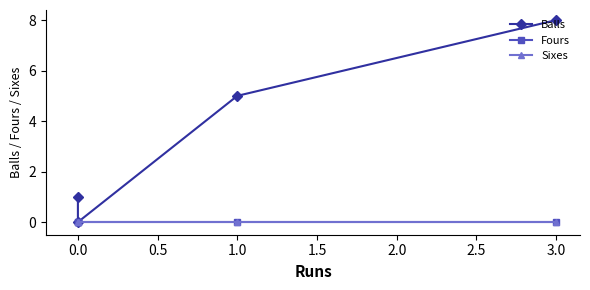

At how many categories does at least one series exceed 4?

2